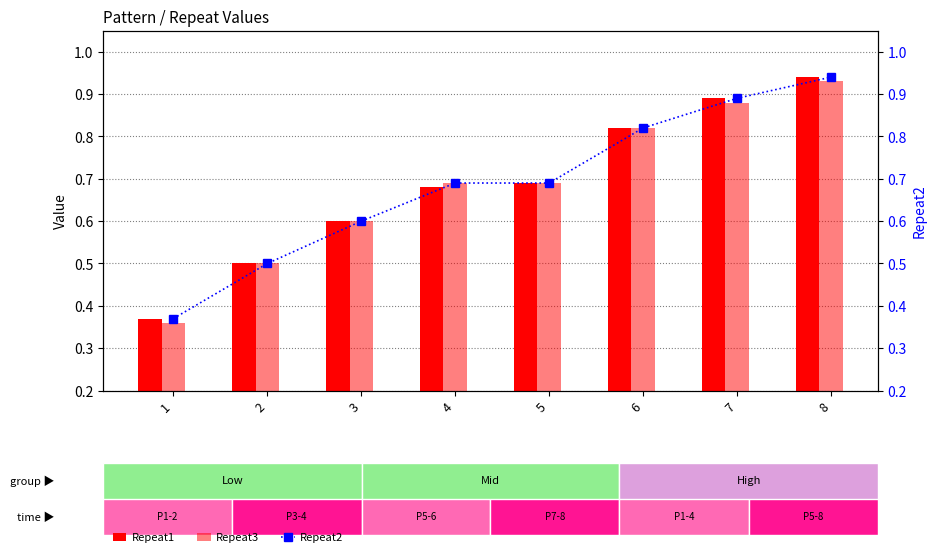

What is the difference between the Repeat1 values at 1 and 8?

0.6